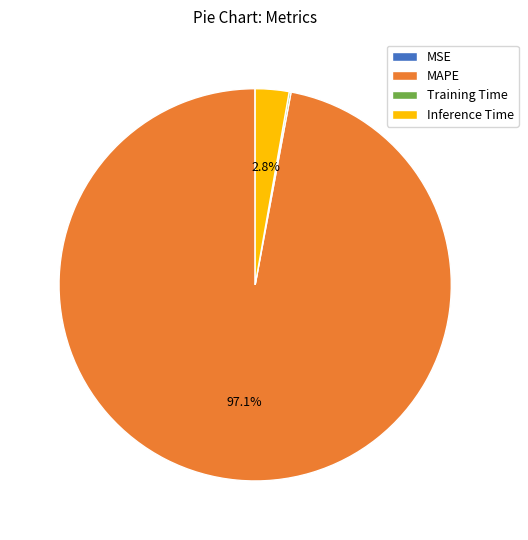

What is the total percentage of Inference Time and MAPE?

99.8%